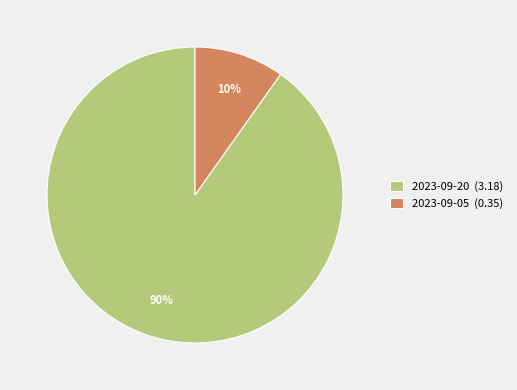

To the nearest percent, what is the difference between the 2023-09-05 and 2023-09-20 slice percentages?

80%